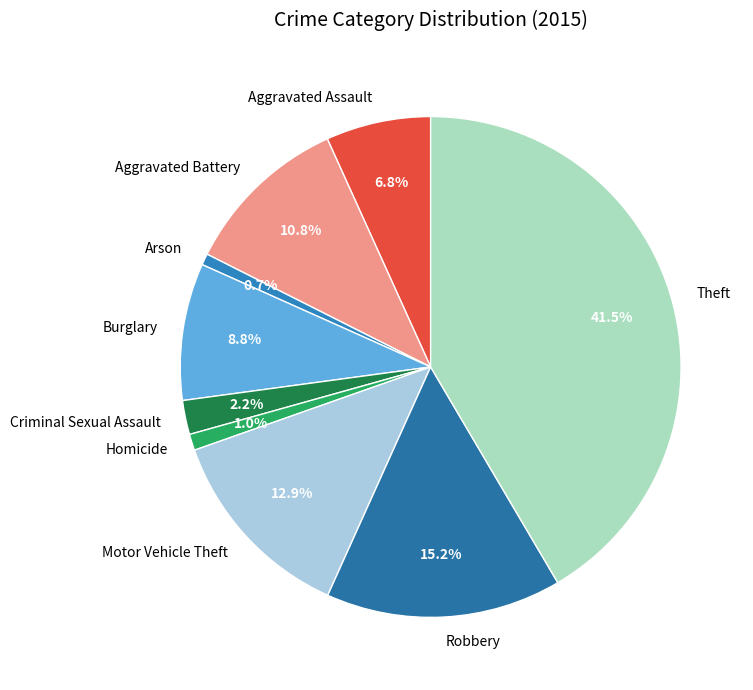

How many segments does this pie chart have?

9